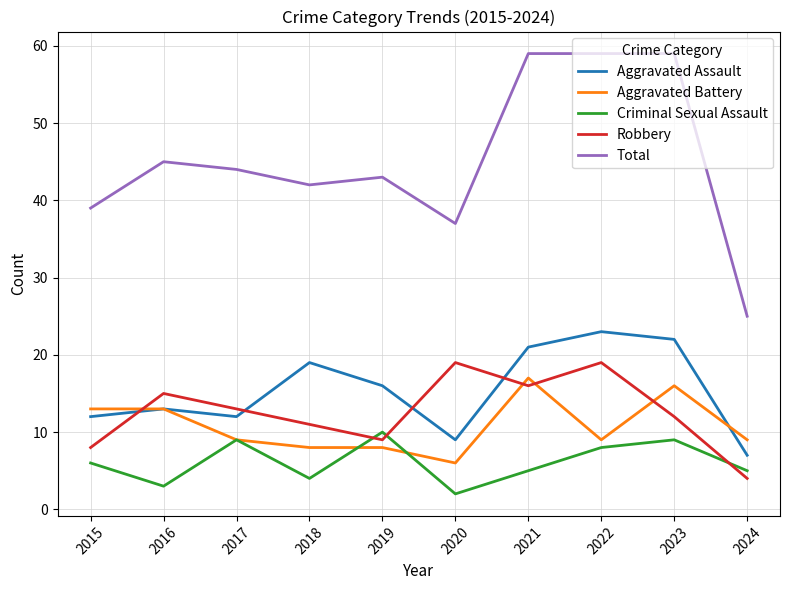

Count the number of data series in this chart.

5